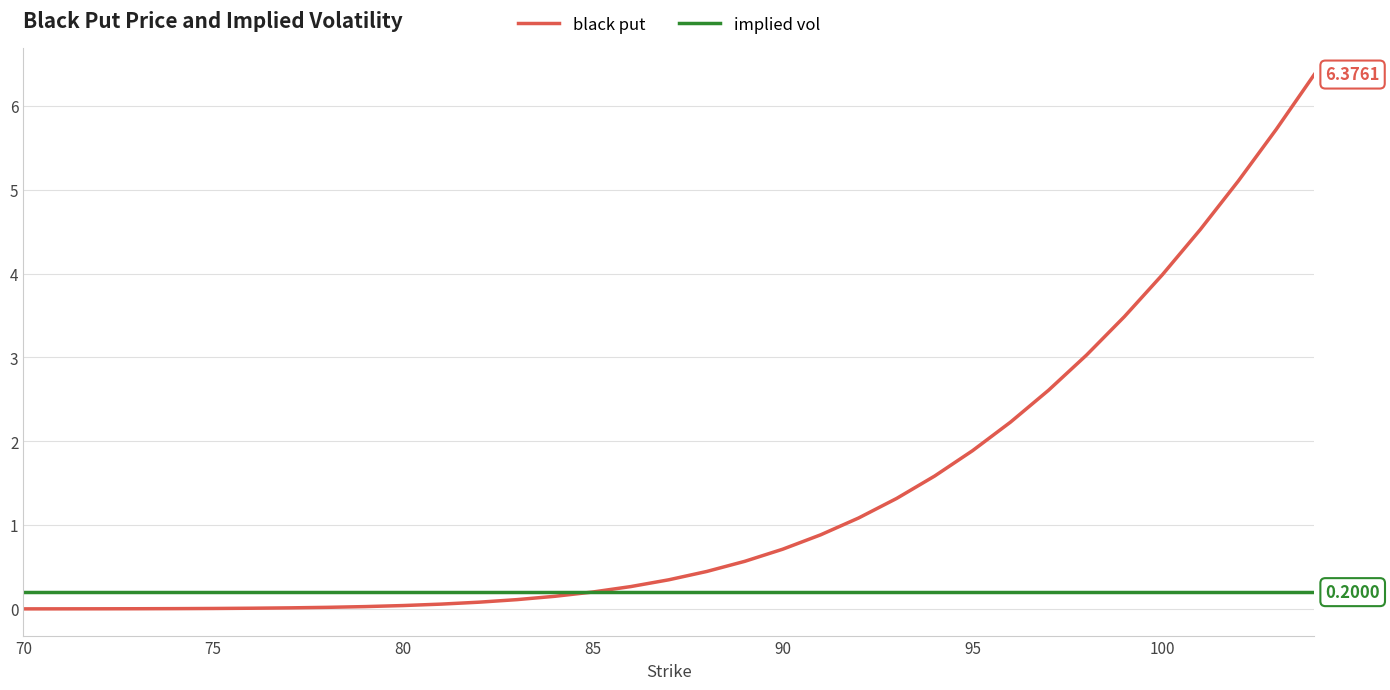

Which series has the largest total across all categories?

black put